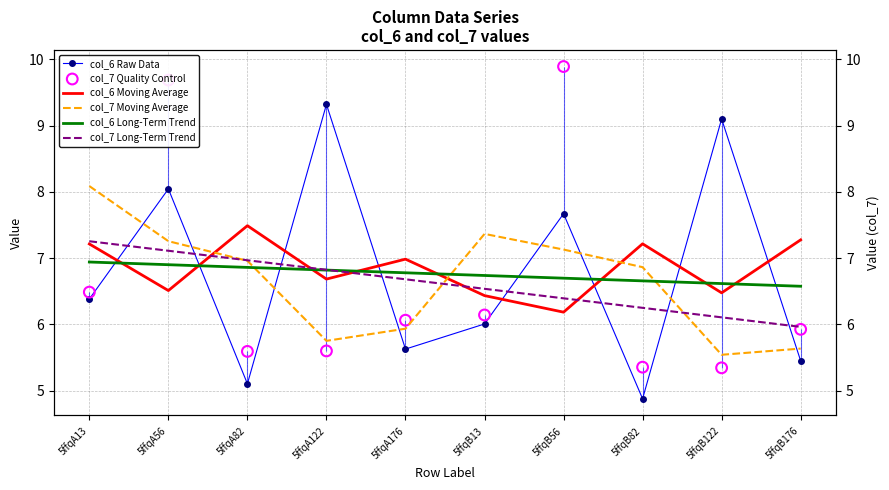

Which series reaches the maximum Y coordinate?

col_7 Quality Control